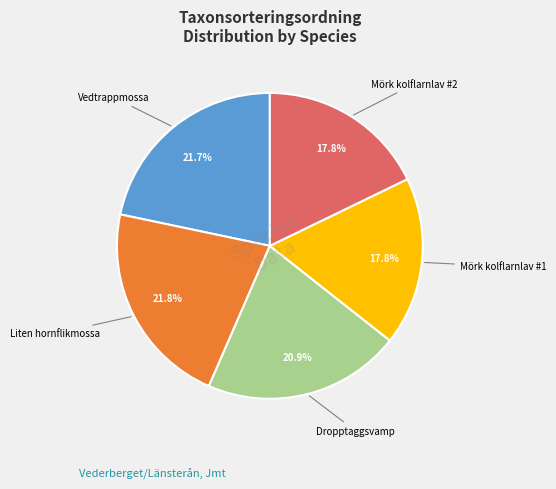

To the nearest percent, what is the average slice percentage?

20%